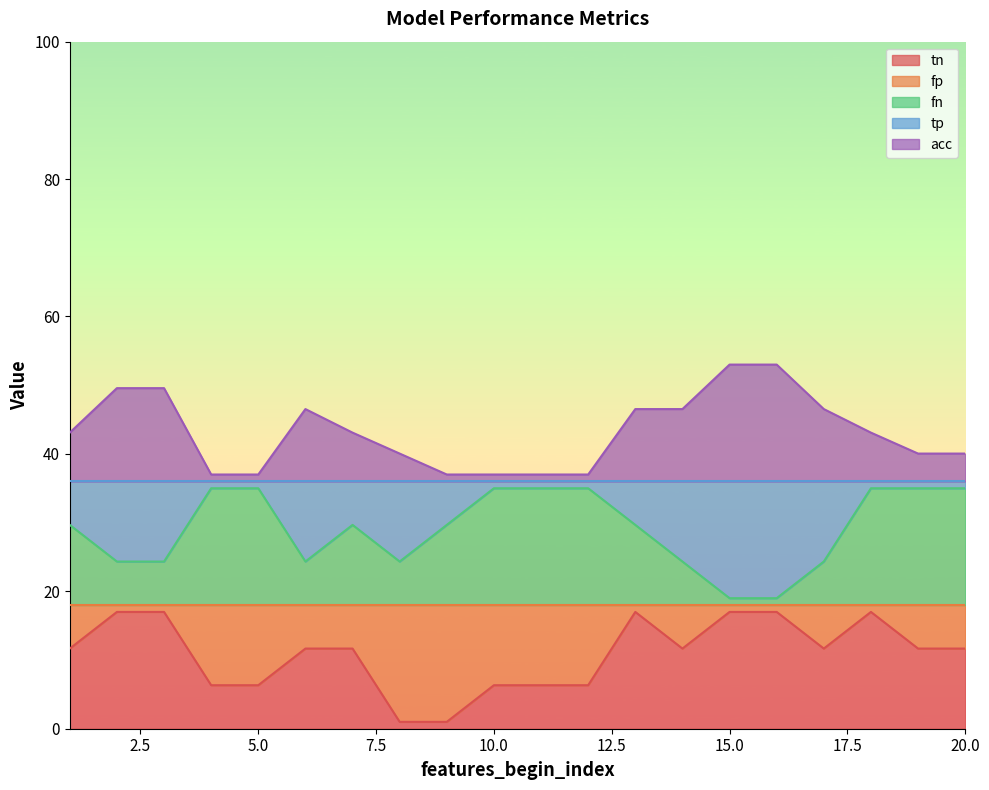

Which series changed the most between 16 and 20?

fn